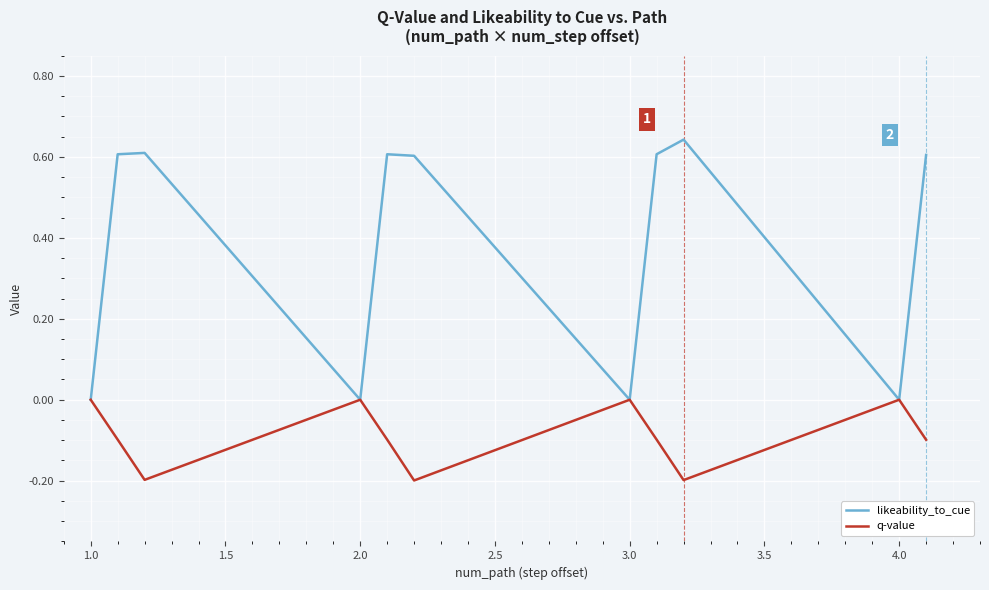

What is the sum of all likeability_to_cue values?

4.3